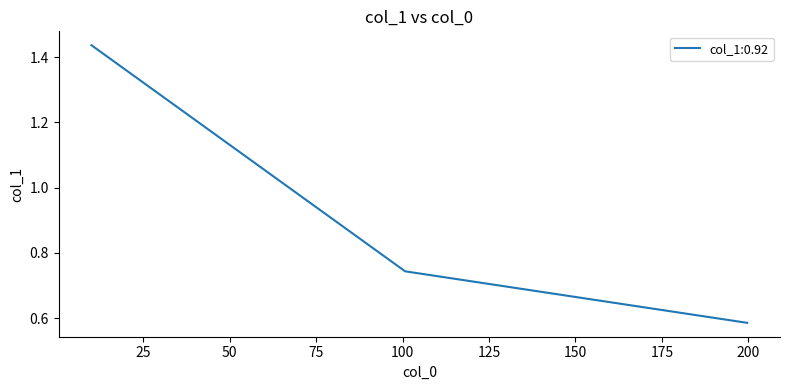

What is the difference between the maximum and minimum values?

0.9